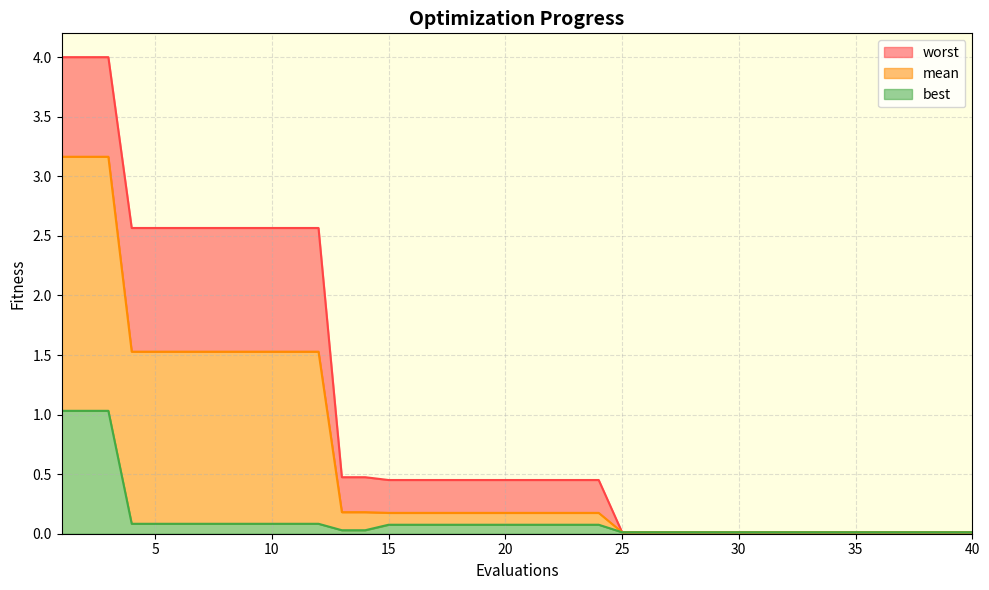

True or false: best and worst cross at least once.

False